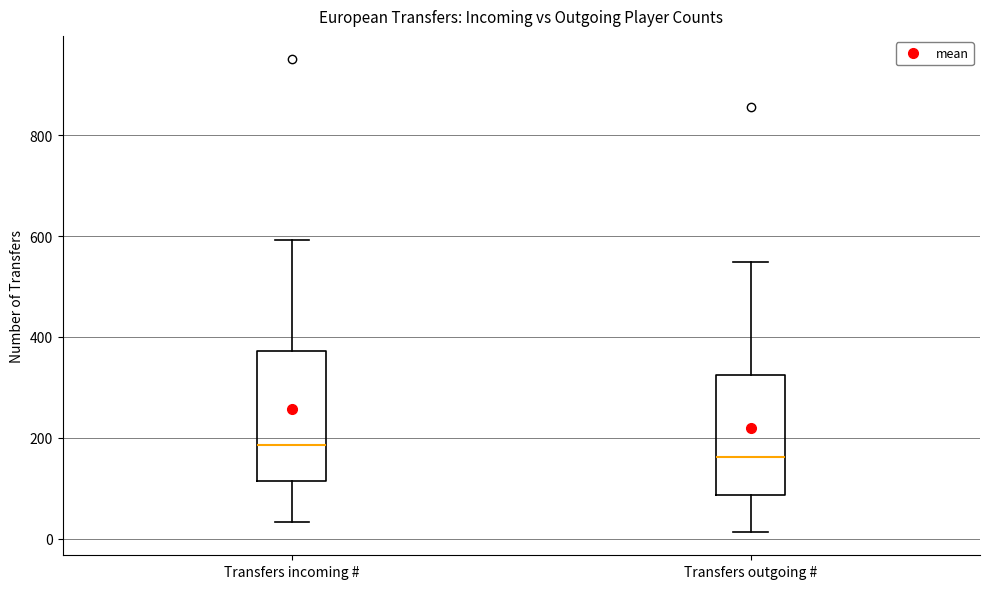

Reading left to right, transcribe this box plot: for each box, give where its median line is, the range the box spans, and where its two whiskers end, as read against the y-axis. The values are not printed on the chart, so give them approximately, as read against the axis.

Transfers incoming #: median 180, box 120 to 380, whiskers 40 to 600
Transfers outgoing #: median 160, box 80 to 320, whiskers 20 to 540